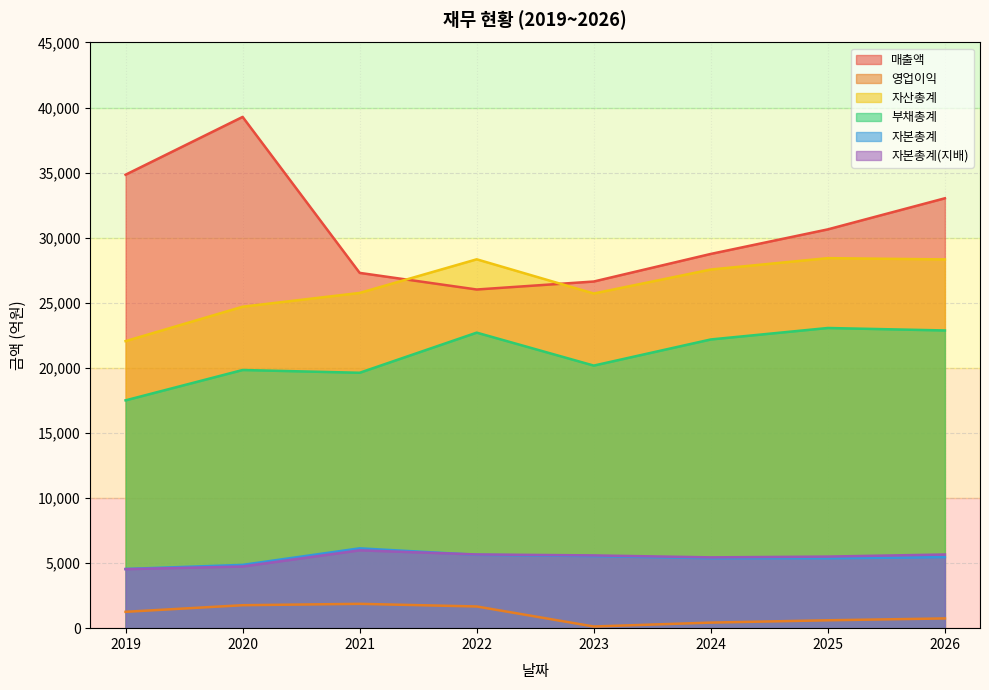

What is the difference between the maximum and minimum values in the 자본총계(지배) series?

1448